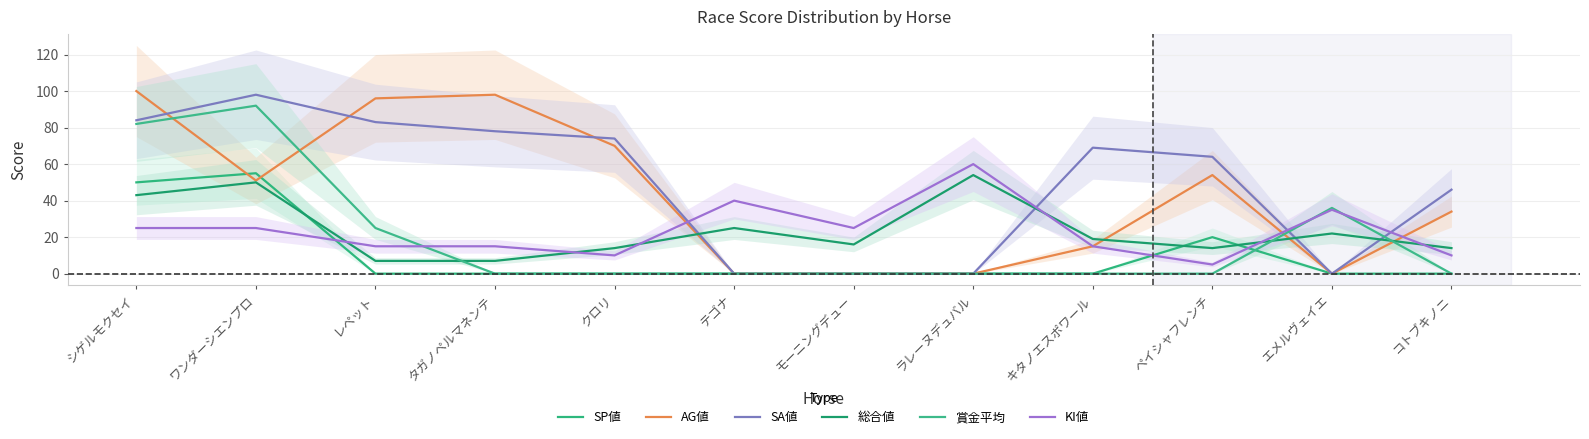

The SP値 series shows 28 at エメルヴェイエ. True or false?

False